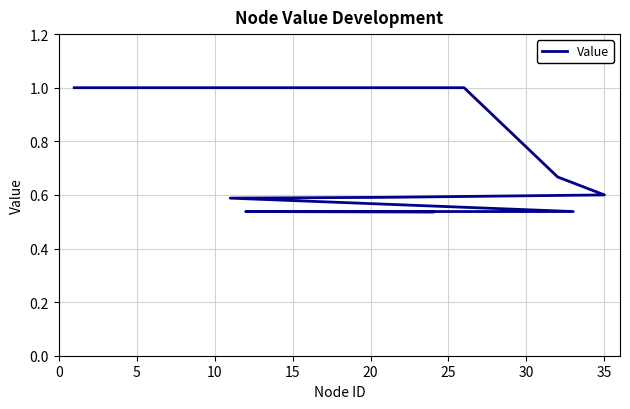

Count the number of categories in the chart.

10